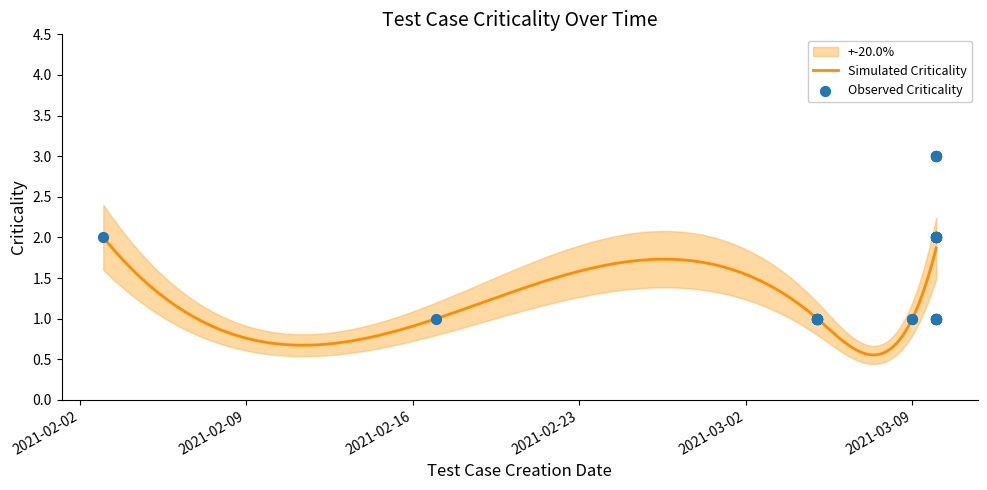

Which series reaches the minimum Y coordinate?

Lower Band